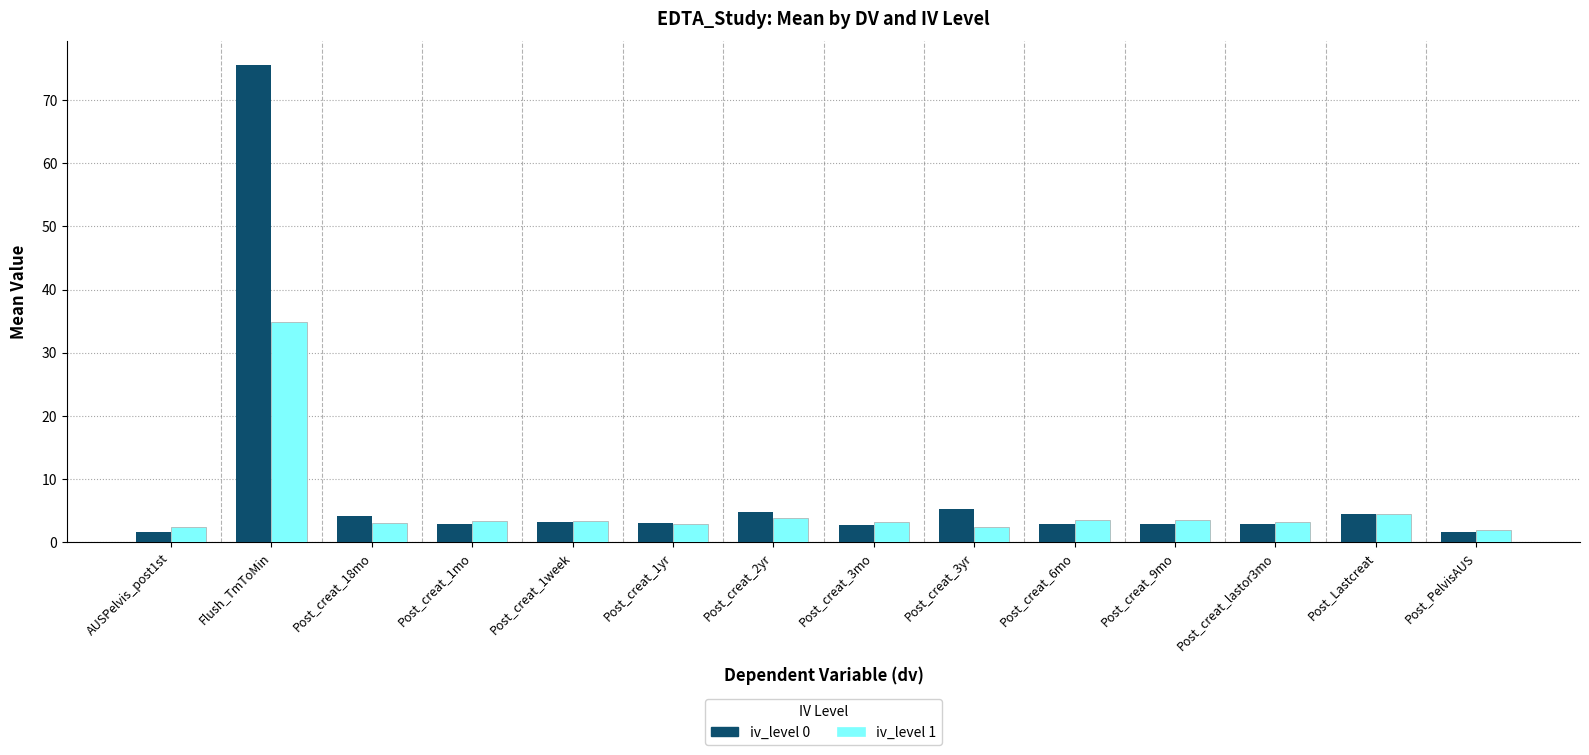

What is the difference between the highest and lowest values at Flush_TmToMin?

40.7